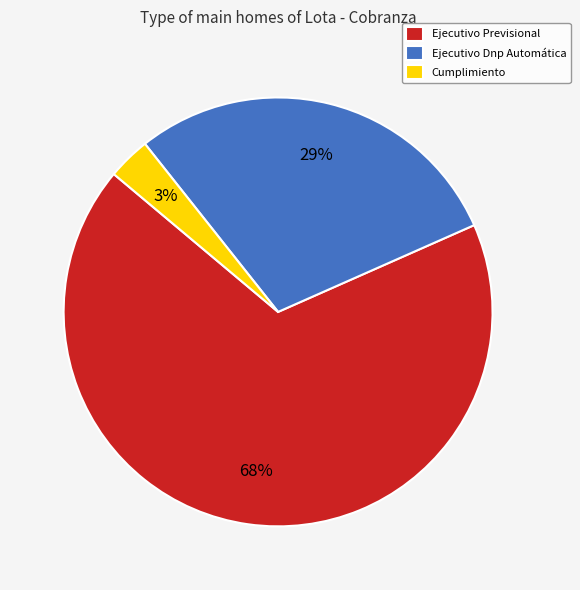

Is it true that Cumplimiento is 14% of the pie?

False